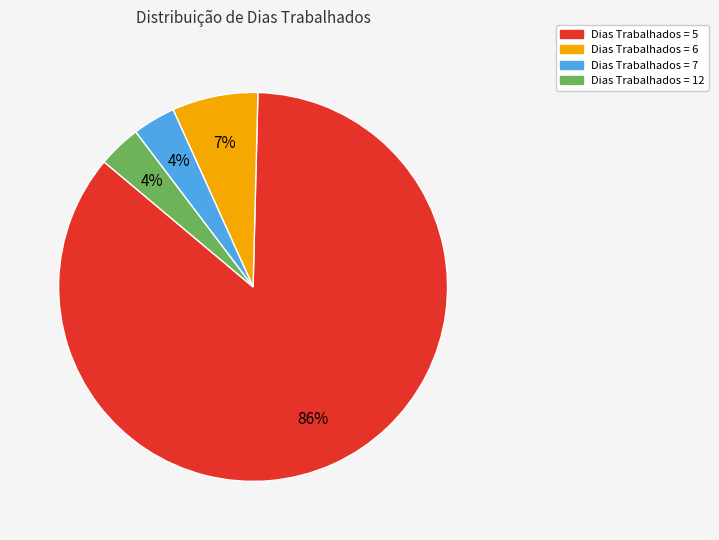

Count the number of slices in the pie.

4